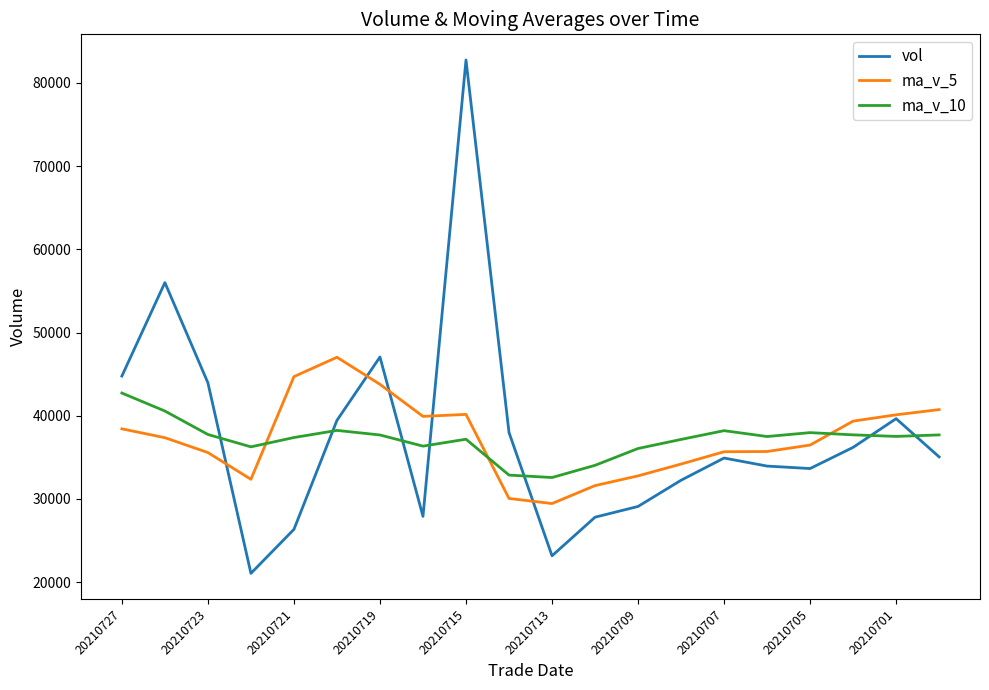

What is the average value of the ma_v_5 series?

37275.0